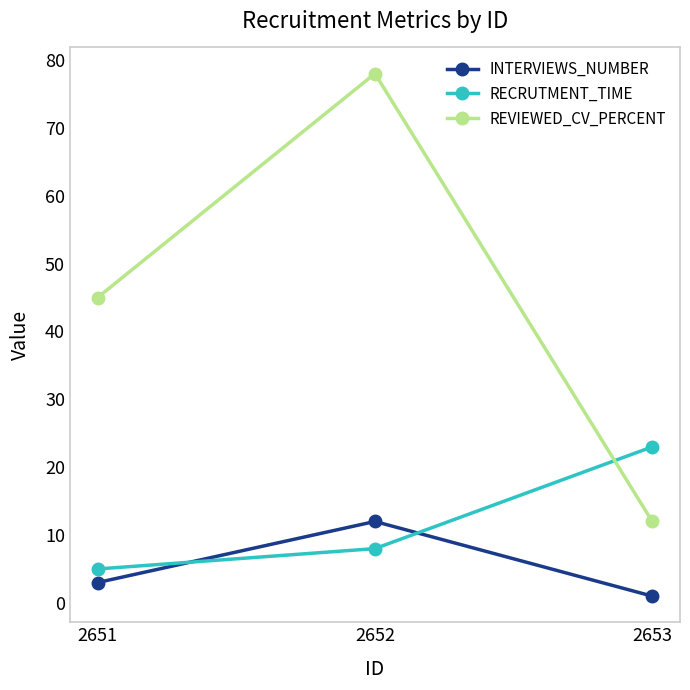

What is the difference between the highest and lowest values at 2651?

42